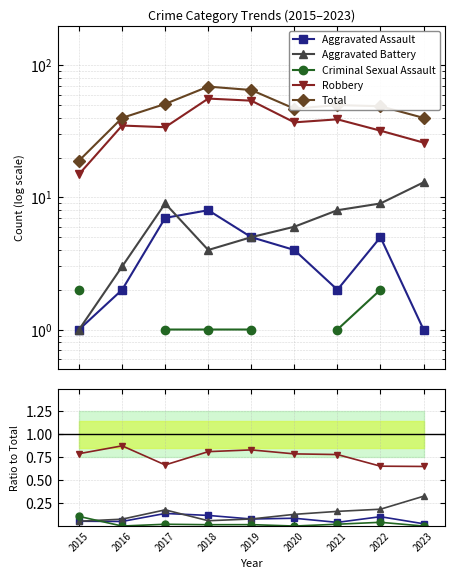

True or false: Criminal Sexual Assault has a value of 0.0 at 2018.

False